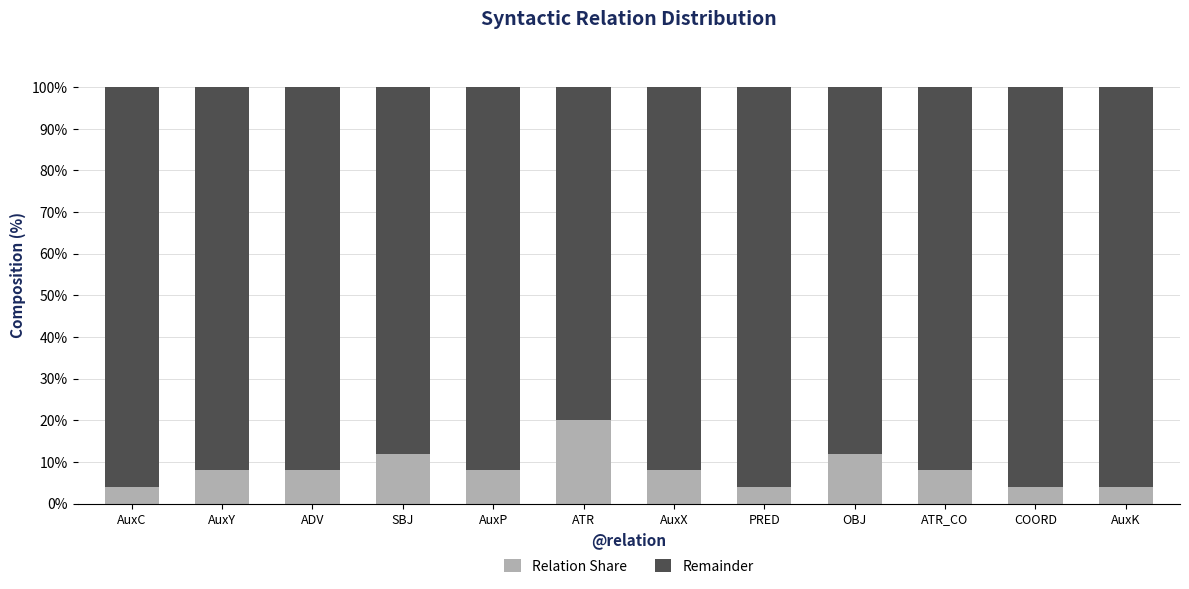

What is the total value across all series at ADV?

100